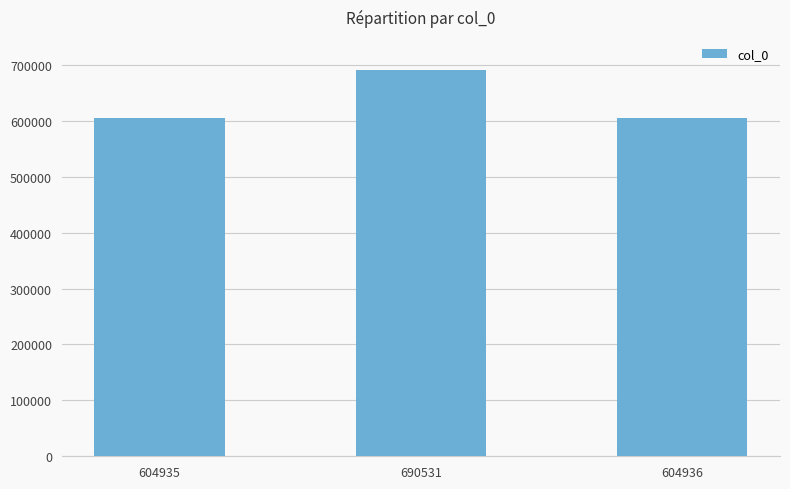

True or false: the data shows 604935 at 604935.

True